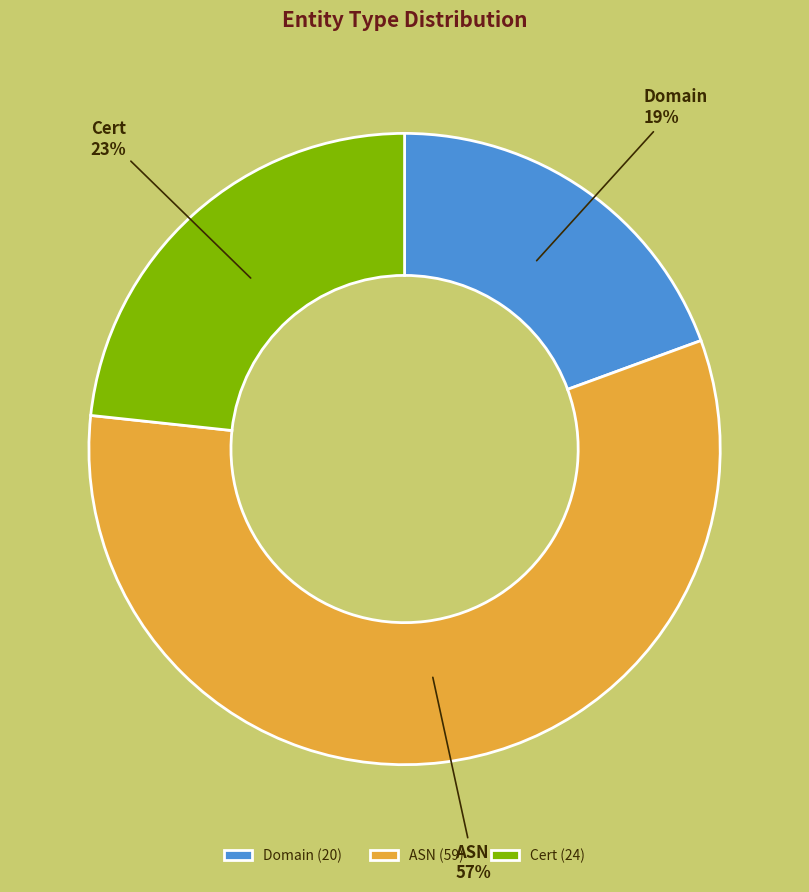

Approximately how many times larger is the value at Domain compared to Cert?

0.8